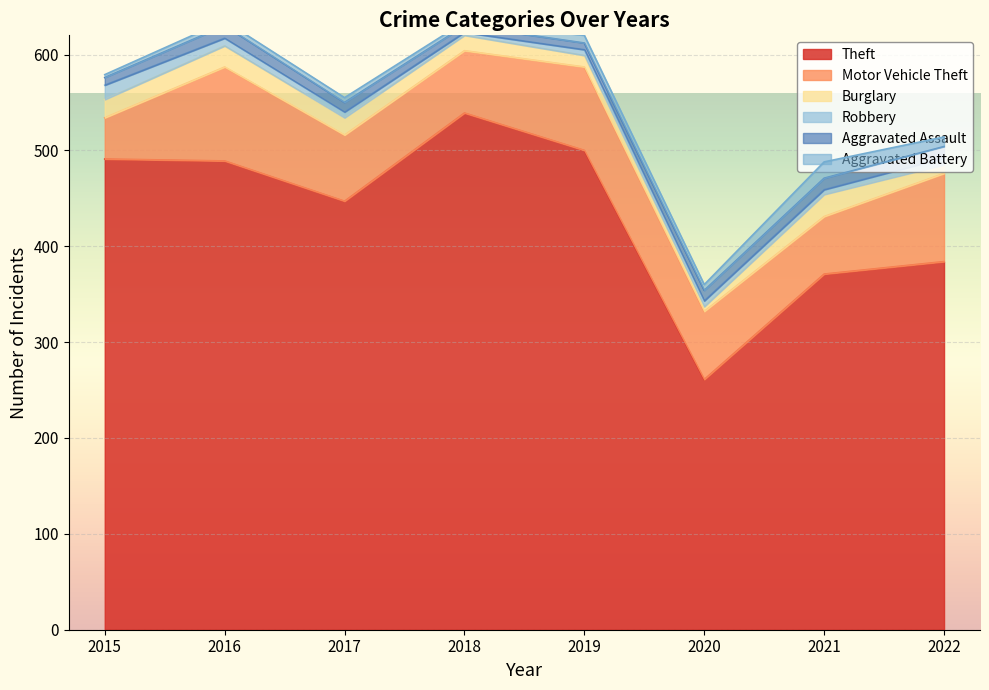

Which series has the widest spread of values?

Theft